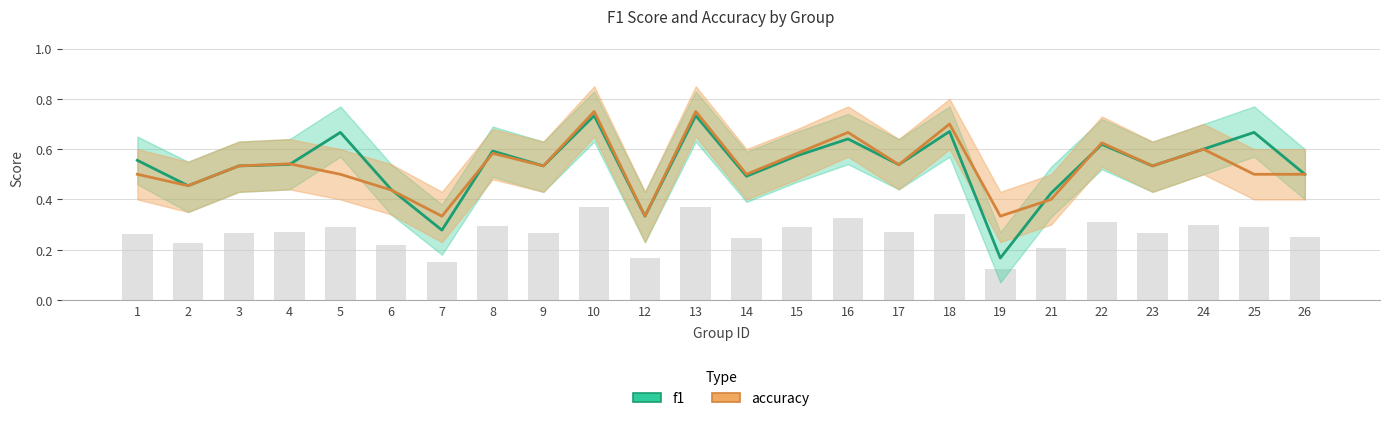

What is the difference between the maximum and minimum values in the accuracy series?

0.4